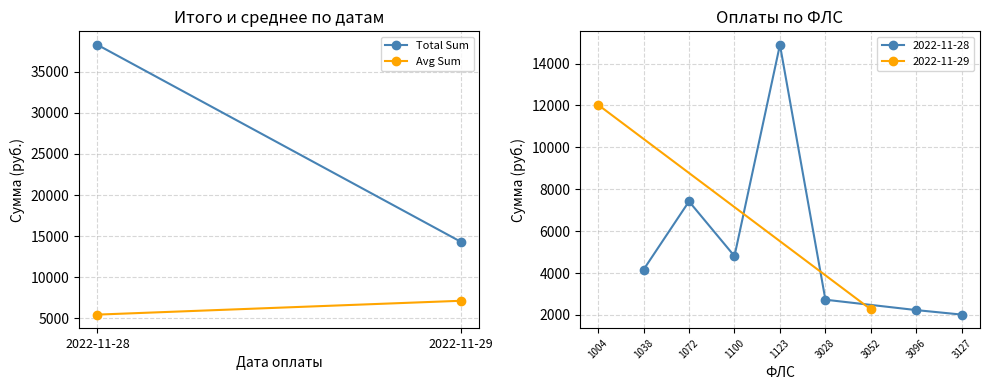

Which has a higher value, 2022-11-28 or 2022-11-29?

2022-11-28